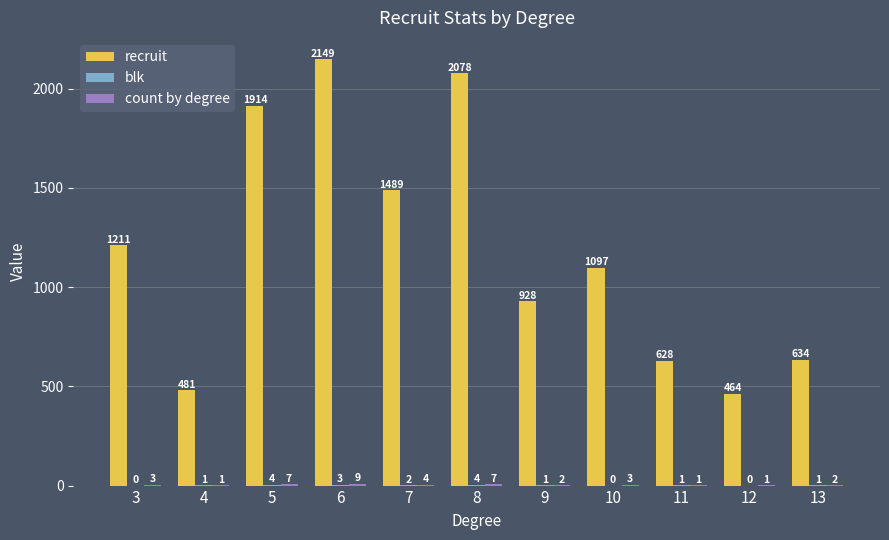

Between 8 and 9, which series saw the biggest shift?

recruit